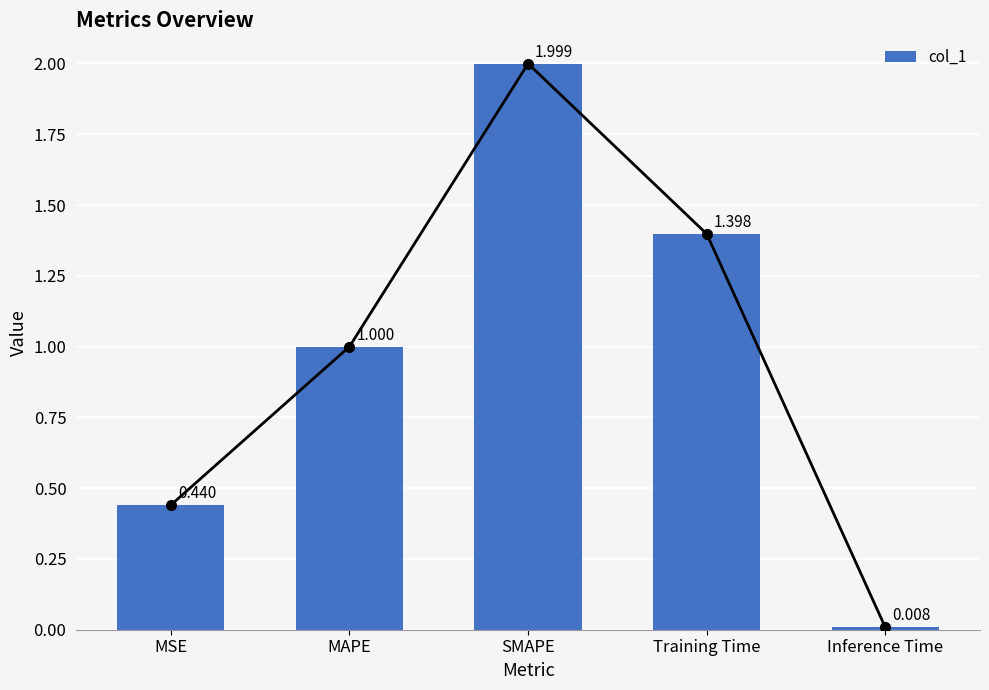

True or false: the data shows 2.0 at SMAPE.

True